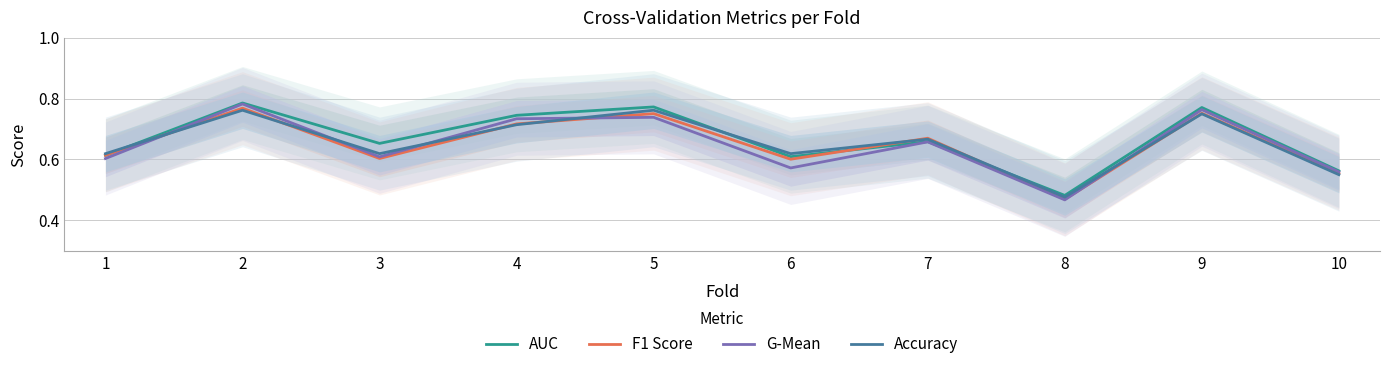

At which category does AUC reach its first local valley?

3